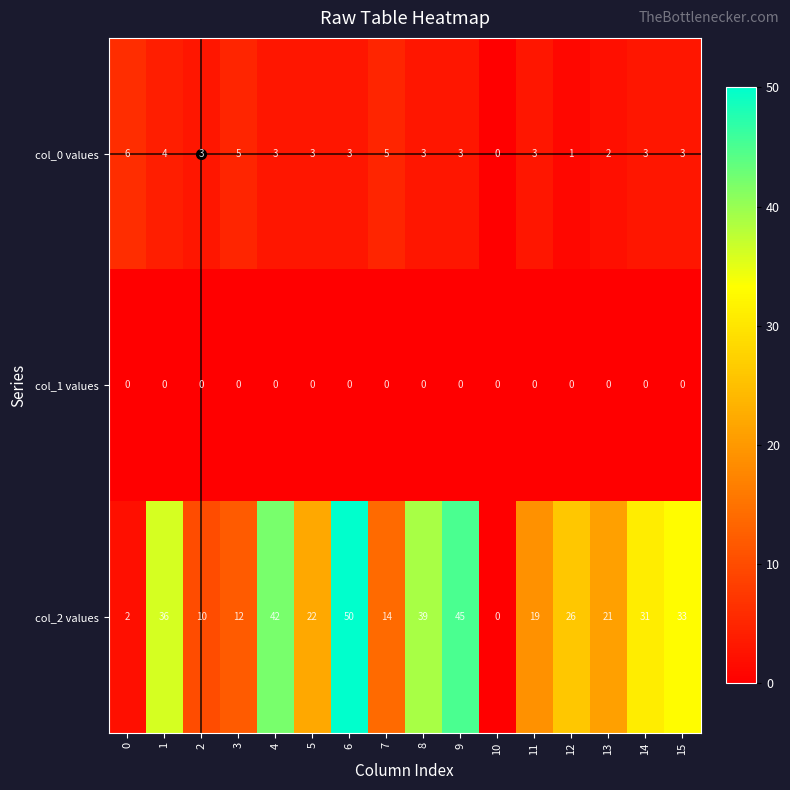

Is it true that col_2 values equals 10 at 2?

True